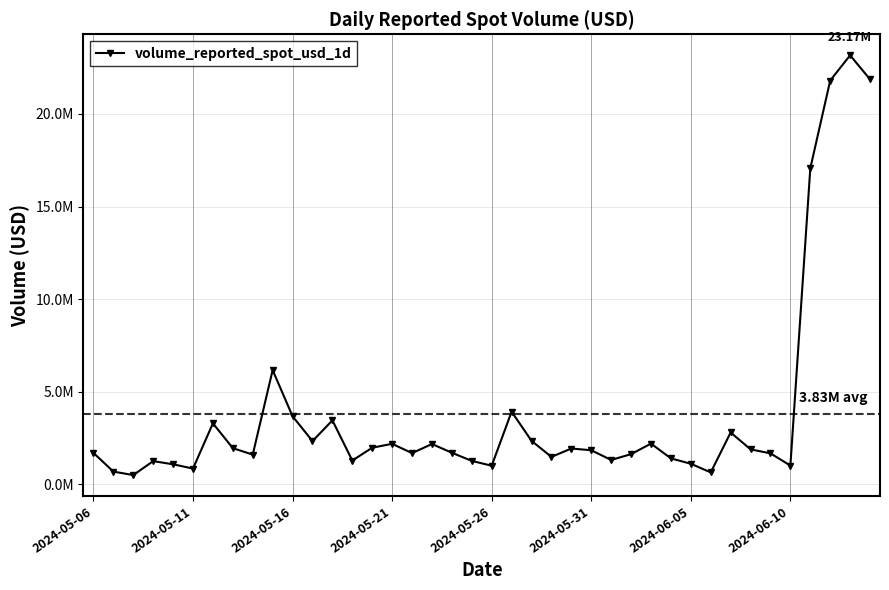

Is this an area chart (filled region under the line)?

No